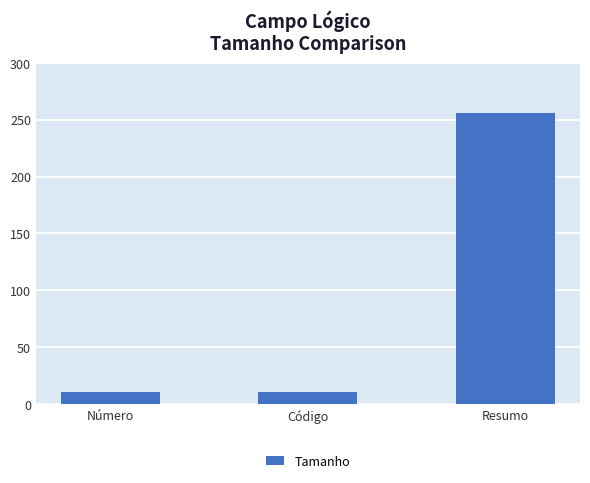

Reading left to right, list all the values displayed in this chart.

Número=11	Código=11	Resumo=256